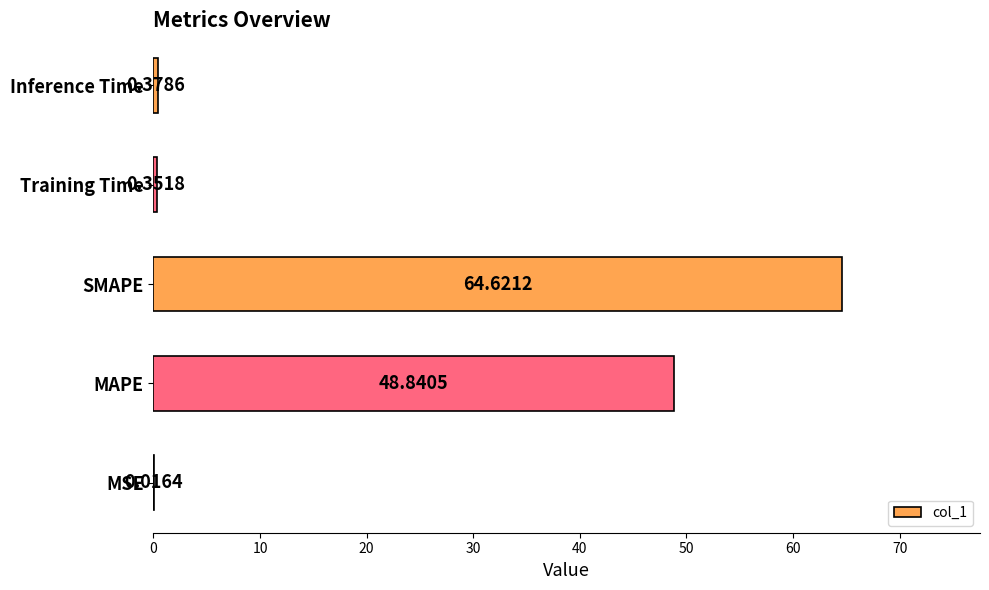

What is the sum of all values?

114.2